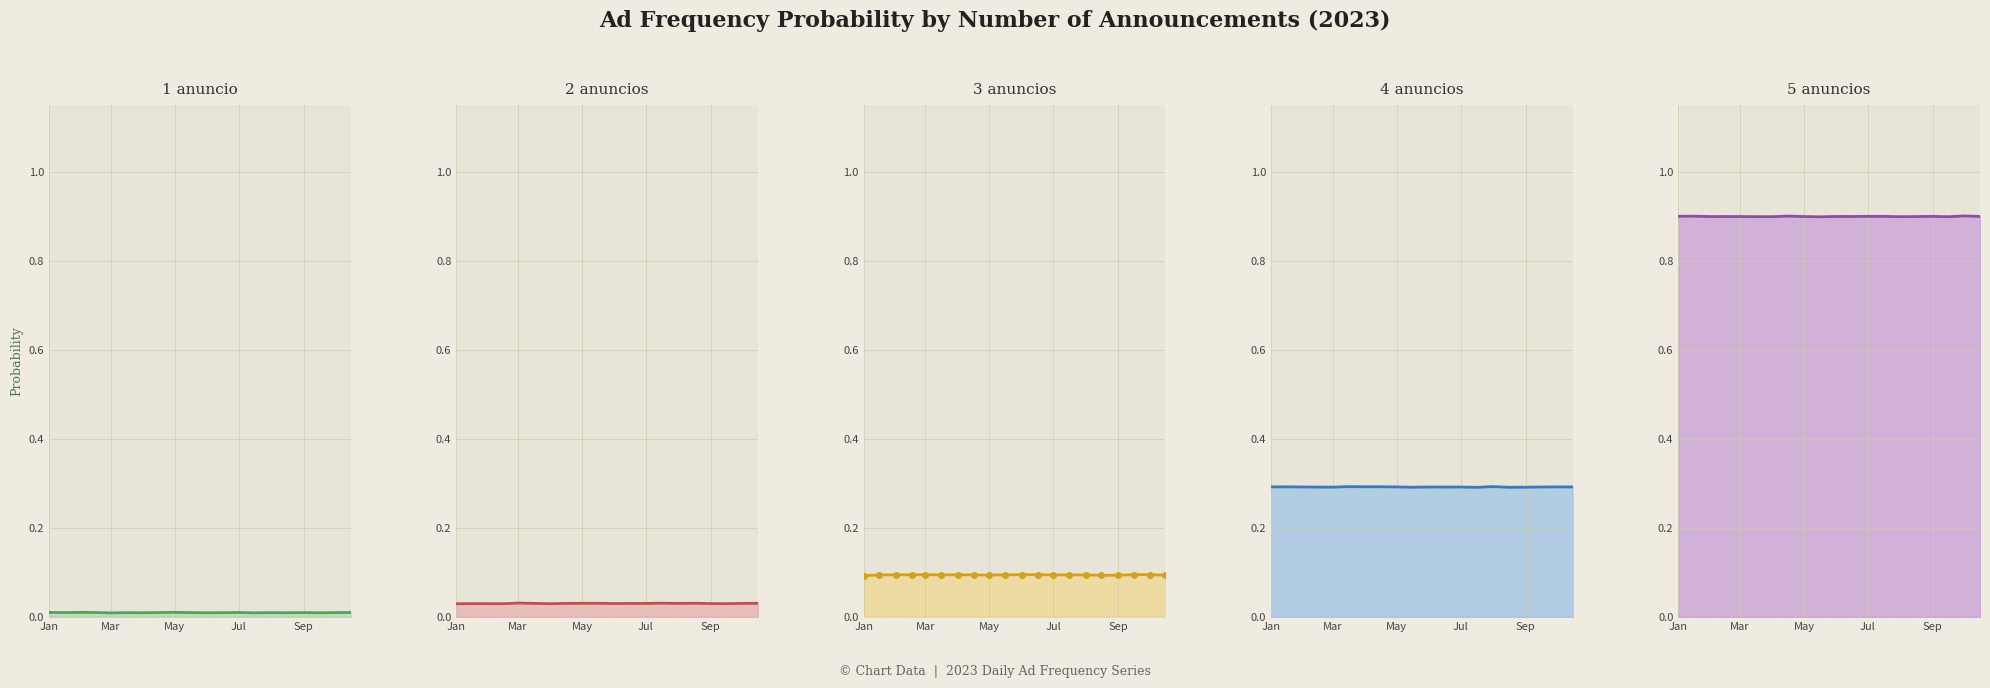

What is the spread (max minus min) of values at Jan?

0.9